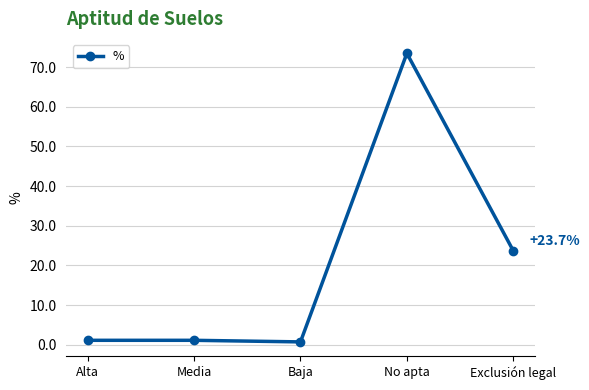

What is the value of the 5th point from the left?

23.7